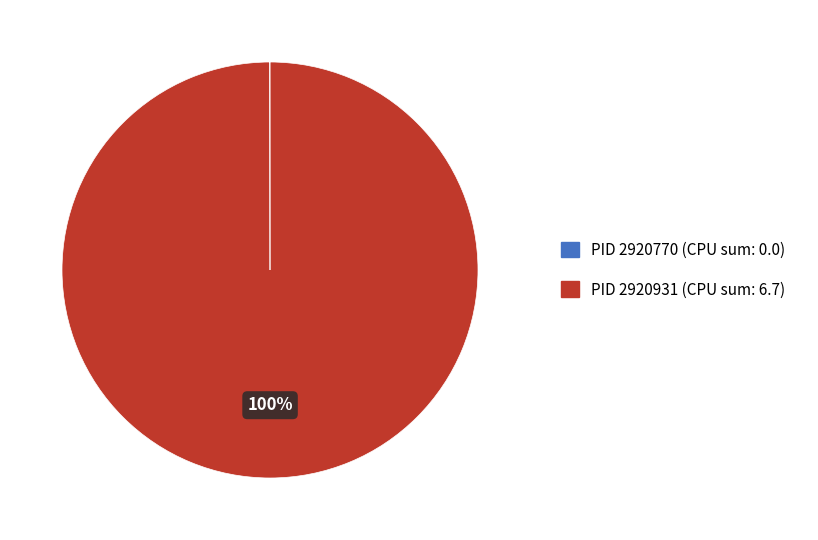

Is there any slice that represents more than half of the pie?

Yes